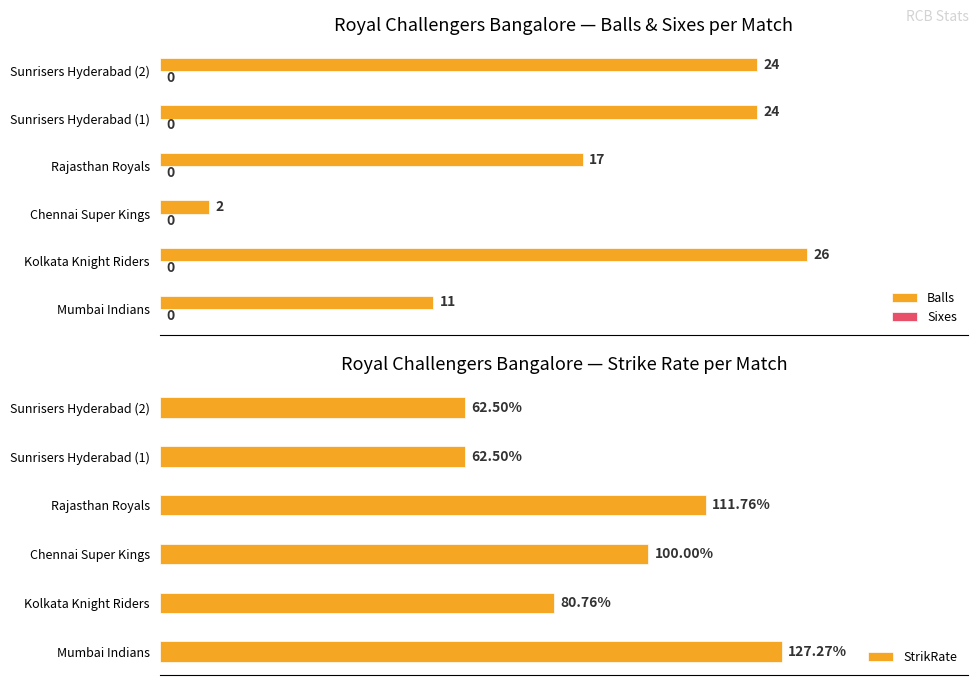

True or false: Balls has a value of 17 at Mumbai Indians.

False